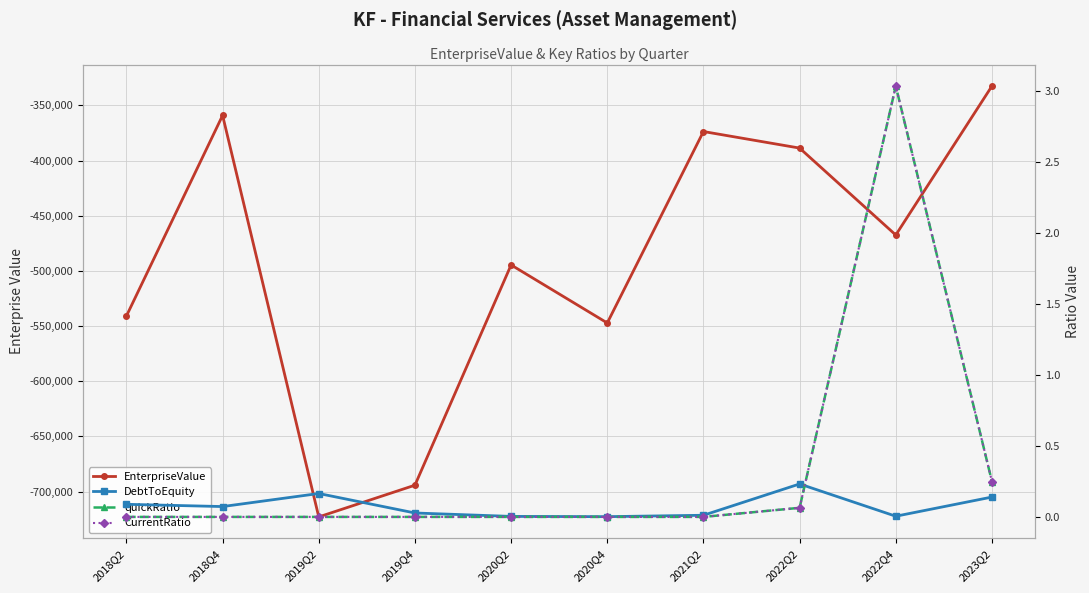

True or false: CurrentRatio and EnterpriseValue intersect in this chart.

False